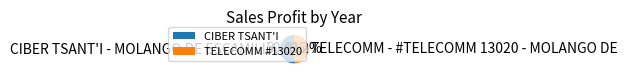

Is it true that CIBER TSANT'I - MOLANGO DE ESCAMILLA is 51% of the pie?

True